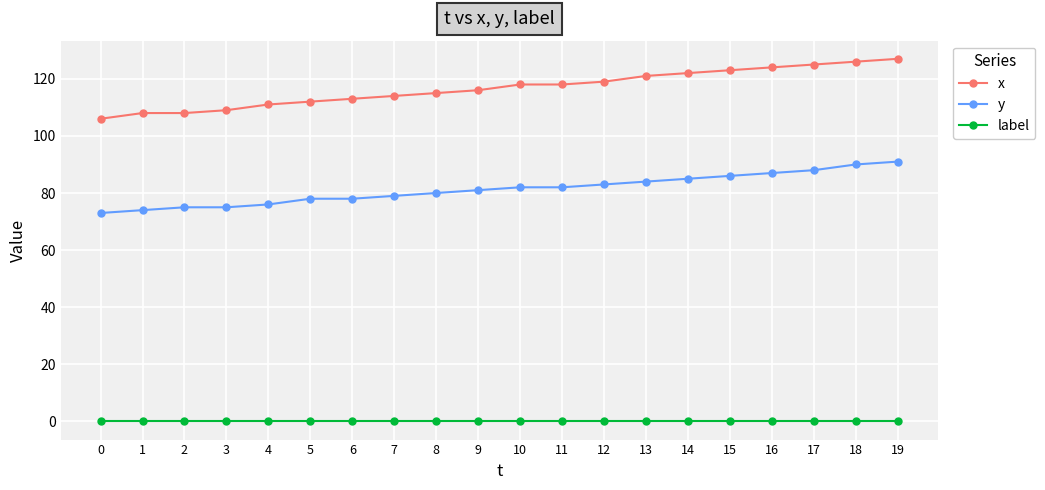

What is the value of the x point at the 18th from the left?

125